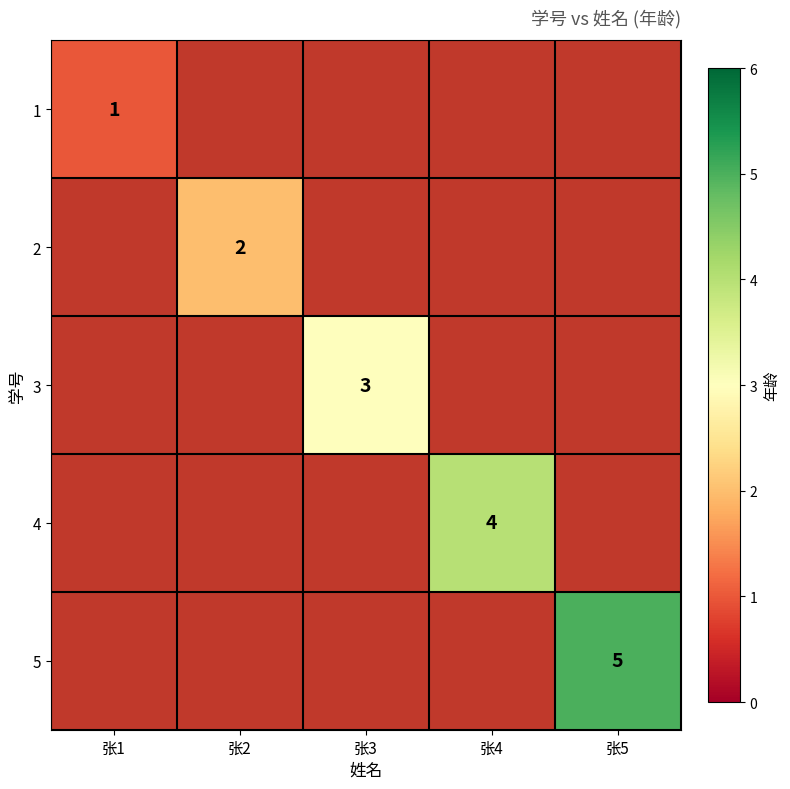

The value of 3 at 张3 is 3. True or false?

True